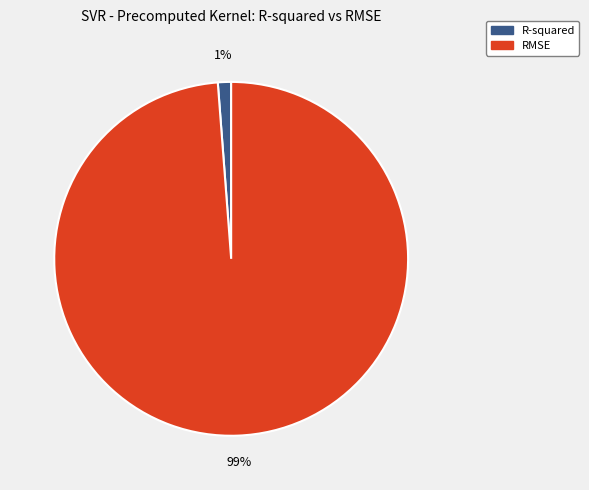

Is the sum of R-squared and RMSE greater than half?

Yes